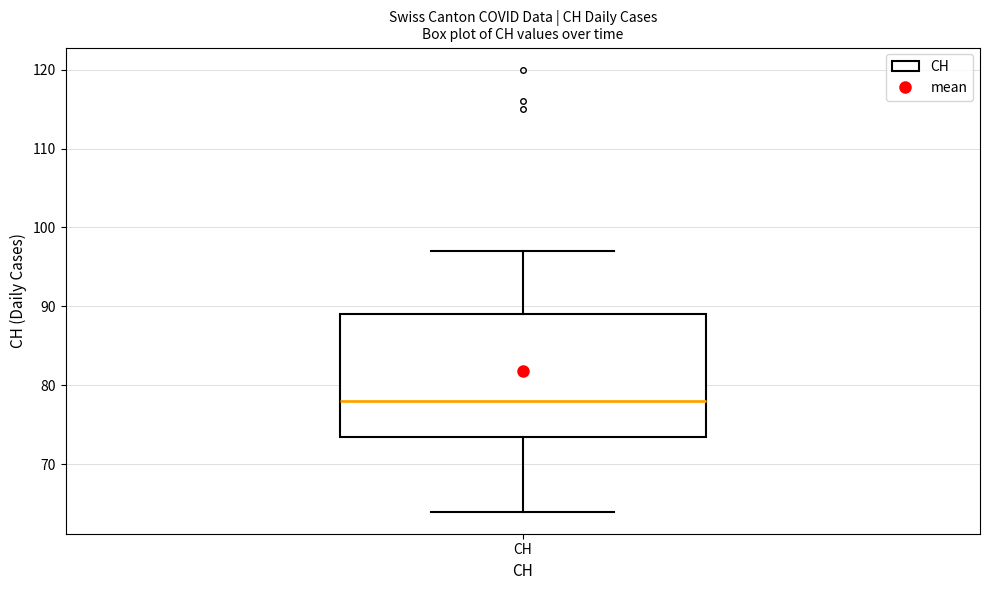

Read this box plot against the y-axis: the position of the median line, the range covered by the box, and the ends of both whiskers. The values are not printed on the chart, so give them approximately, as read against the axis.

median 78, box 74 to 89, whiskers 64 to 97